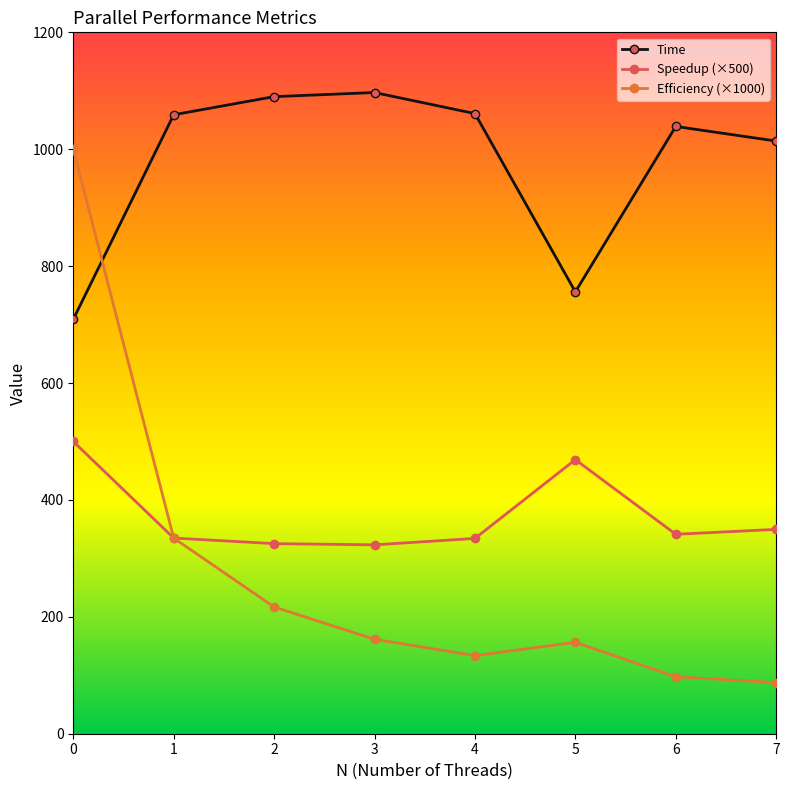

Which series changed the most between 1 and 7?

Efficiency (×1000)